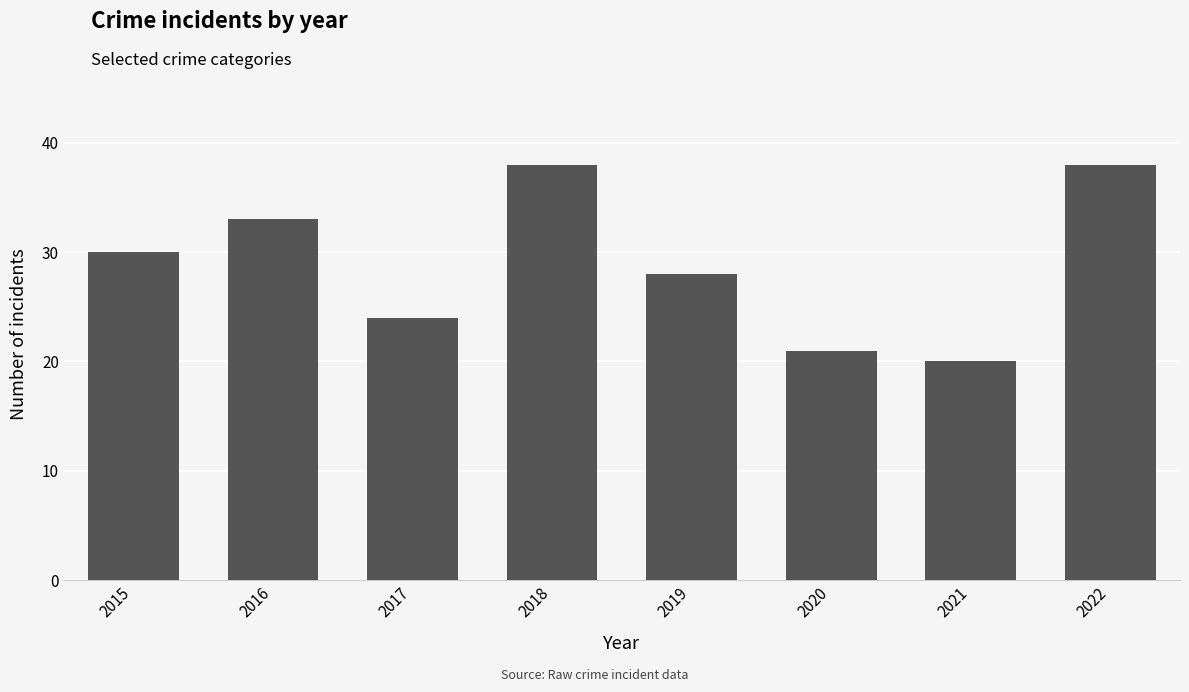

What is the value of the 7th bar from the left?

20